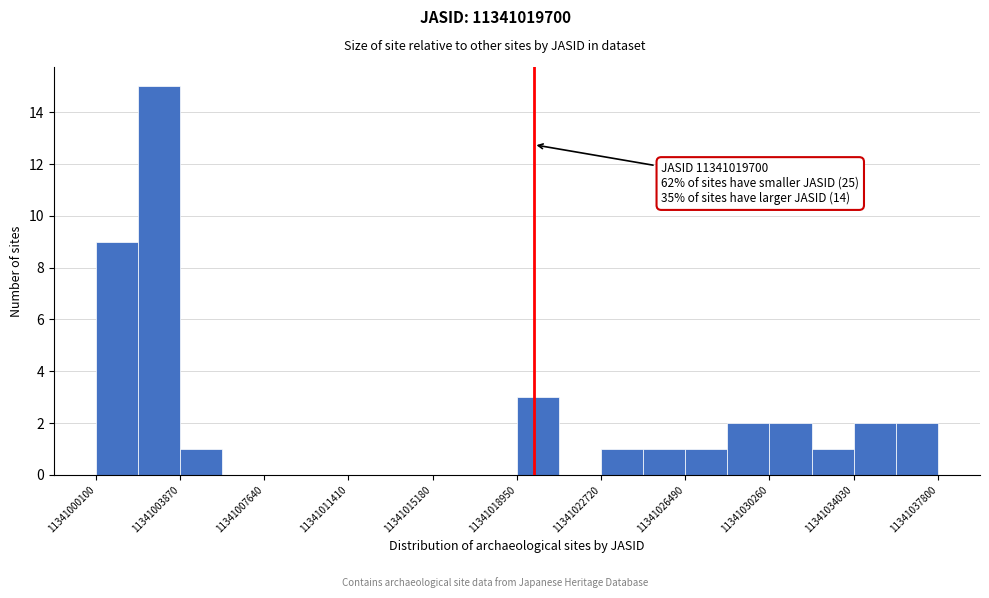

Read against the x-axis, roughly where is the centre of the tallest bar?

11341003000